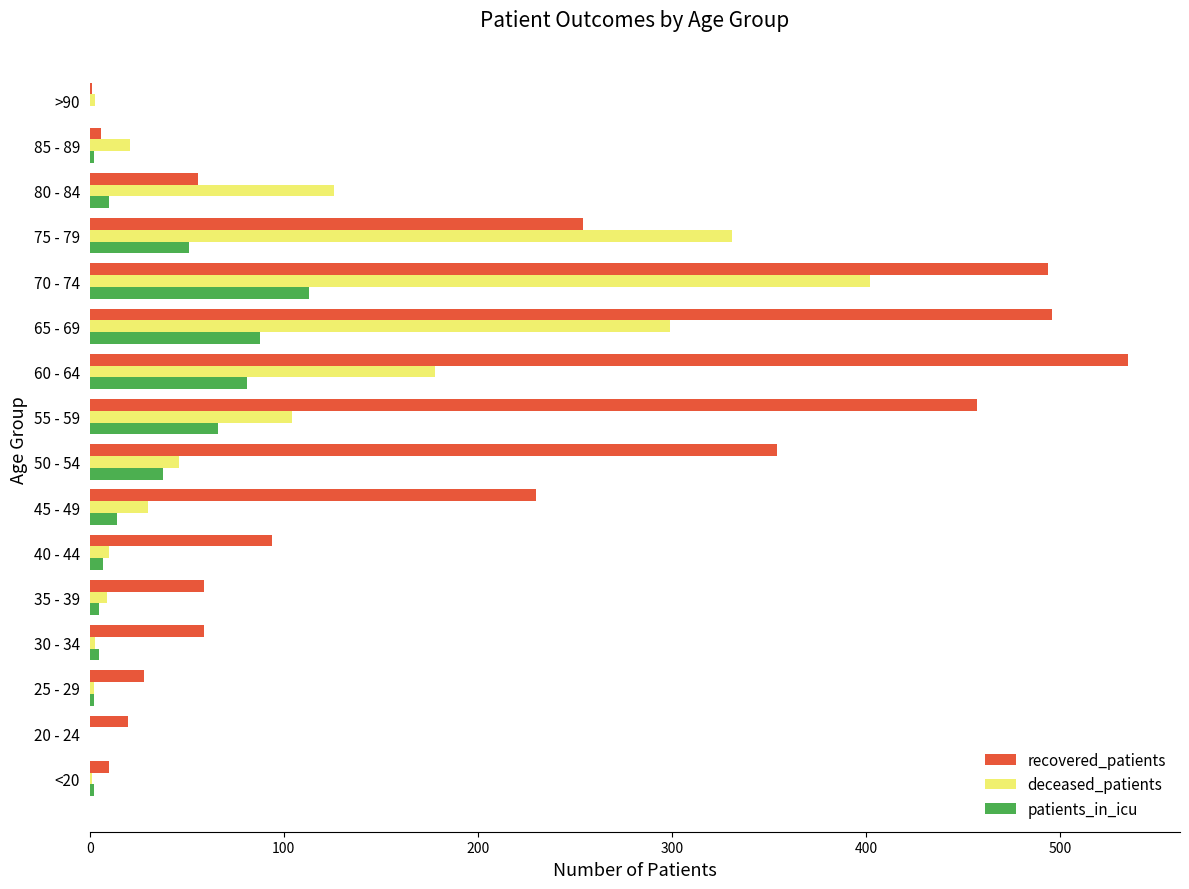

The recovered_patients series shows 59 at 30 - 34. True or false?

True